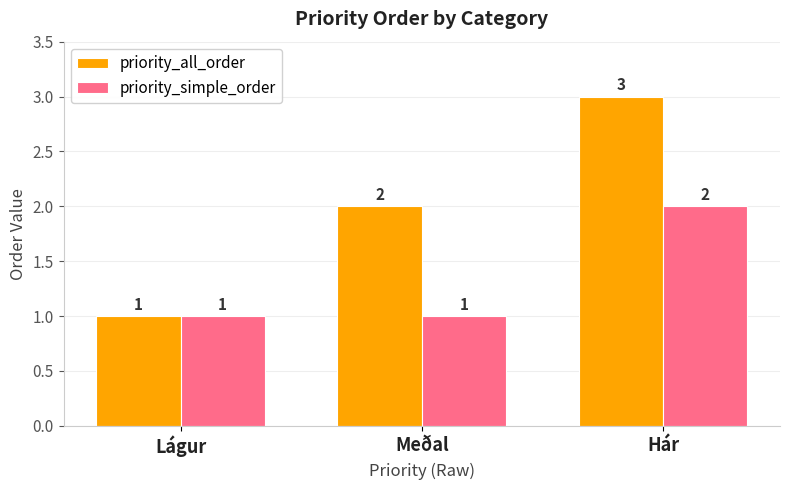

True or false: priority_all_order has a value of 2 at Lágur.

False